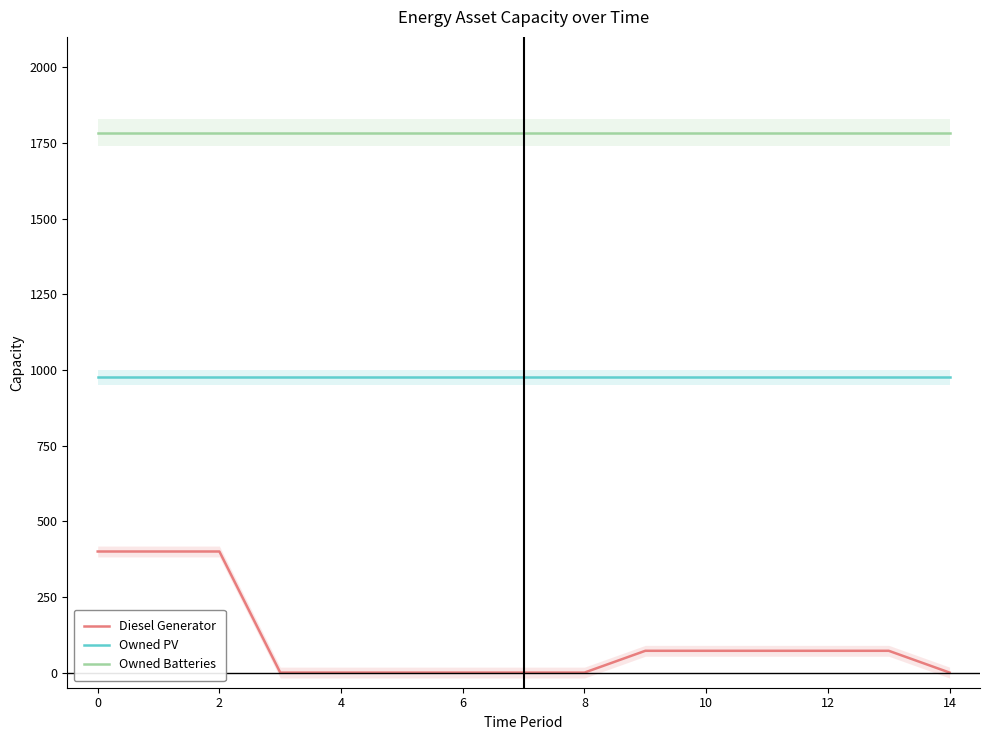

Reading right to left, what are all the values shown in this chart?

Diesel Generator: 0	72	72	72	72	72	0	0	0	0	0	0	400	400	400
Owned PV: 975	975	975	975	975	975	975	975	975	975	975	975	975	975	975
Owned Batteries: 1783	1783	1783	1783	1783	1783	1783	1783	1783	1783	1783	1783	1783	1783	1783